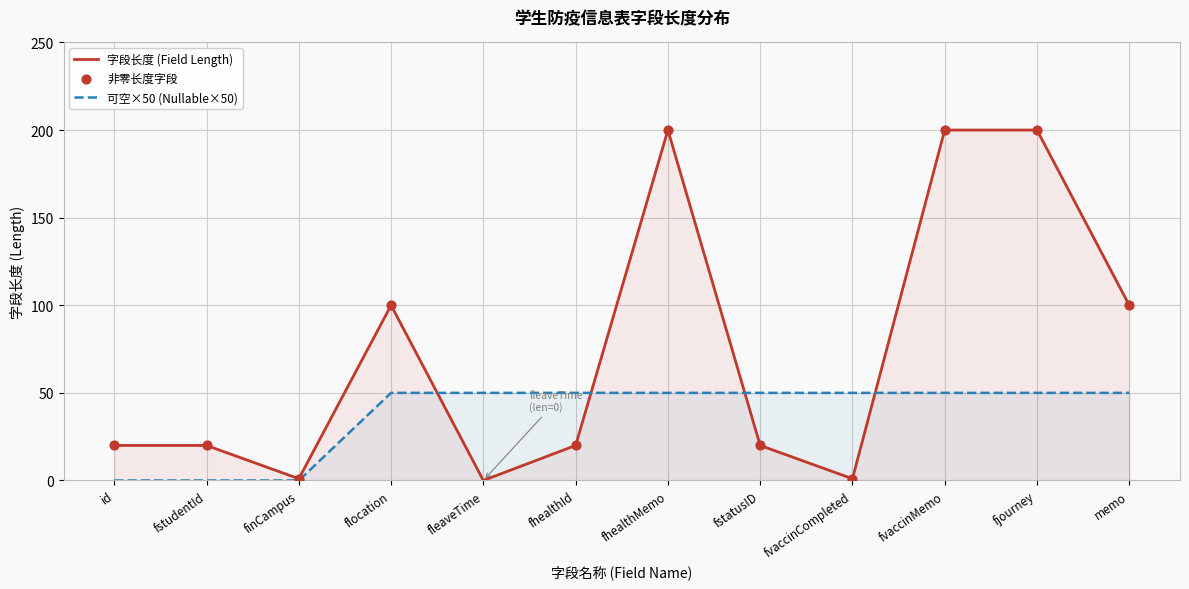

What is the change in value from finCampus to flocation?

+99